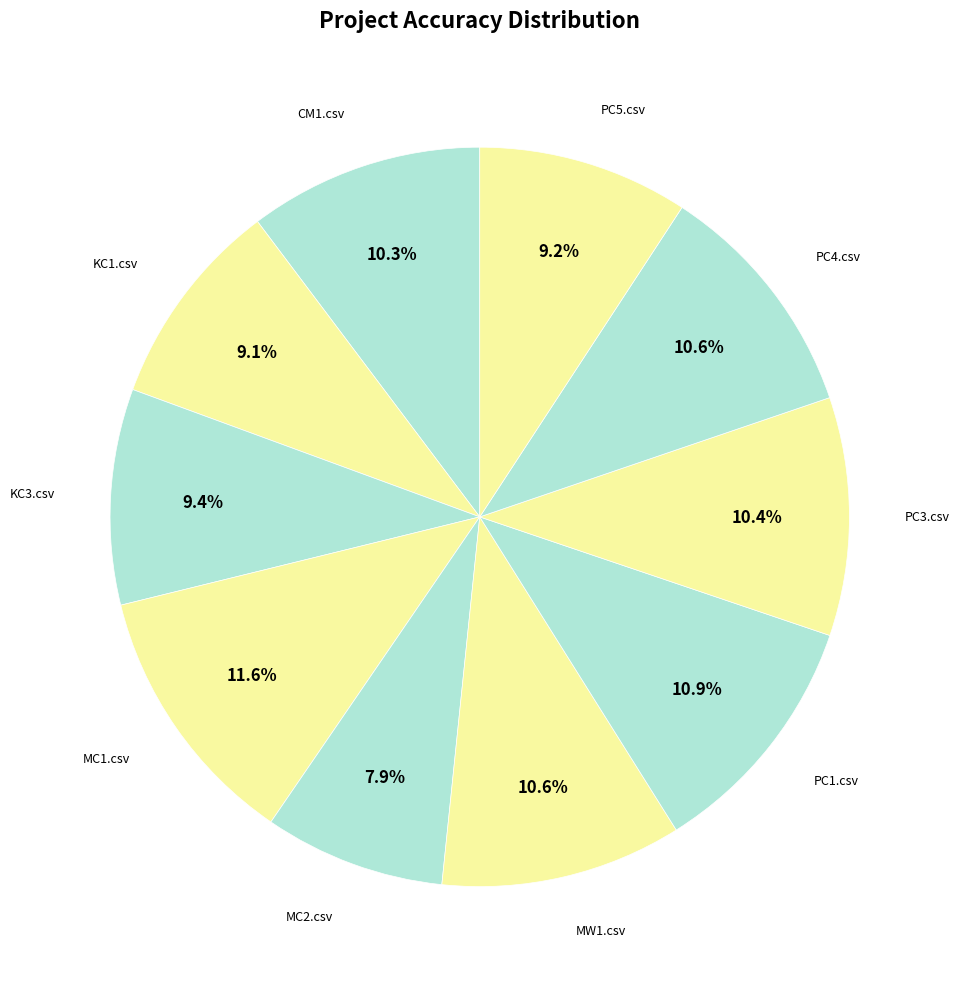

To the nearest percent, what is the average slice percentage?

10%